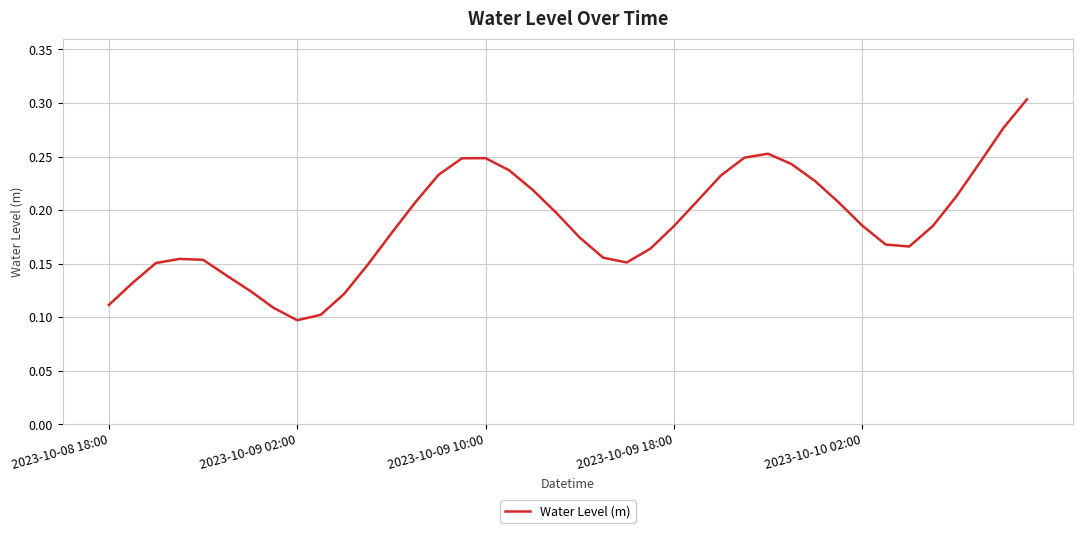

Does the chart have visible grid lines?

Yes